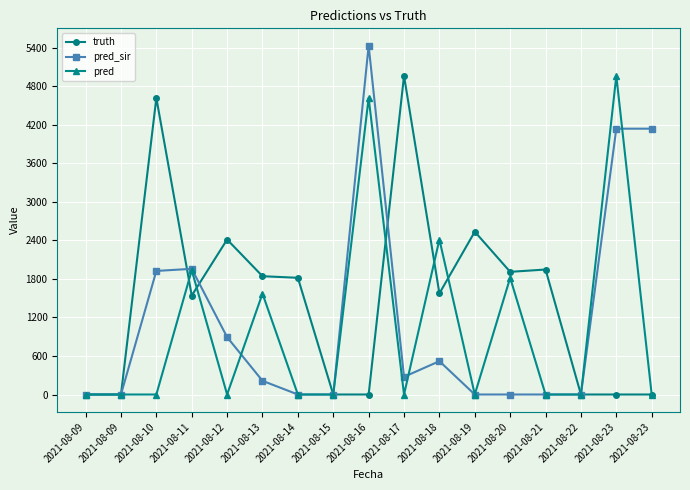

Reading left to right, what are all the values shown in this chart?

truth: 2021-08-09=0	2021-08-09=0	2021-08-10=4617	2021-08-11=1540	2021-08-12=2413	2021-08-13=1842	2021-08-14=1817	2021-08-15=0	2021-08-16=0	2021-08-17=4962	2021-08-18=1574	2021-08-19=2535	2021-08-20=1910	2021-08-21=1946	2021-08-22=0	2021-08-23=0	2021-08-23=0
pred_sir: 2021-08-09=0	2021-08-09=0	2021-08-10=1924	2021-08-11=1957	2021-08-12=893	2021-08-13=213	2021-08-14=0	2021-08-15=0	2021-08-16=5430	2021-08-17=275	2021-08-18=519	2021-08-19=0	2021-08-20=0	2021-08-21=0	2021-08-22=0	2021-08-23=4139	2021-08-23=4139
pred: 2021-08-09=0	2021-08-09=0	2021-08-10=0	2021-08-11=1935	2021-08-12=0	2021-08-13=1571	2021-08-14=0	2021-08-15=0	2021-08-16=4617	2021-08-17=0	2021-08-18=2413	2021-08-19=0	2021-08-20=1817	2021-08-21=0	2021-08-22=0	2021-08-23=4962	2021-08-23=0